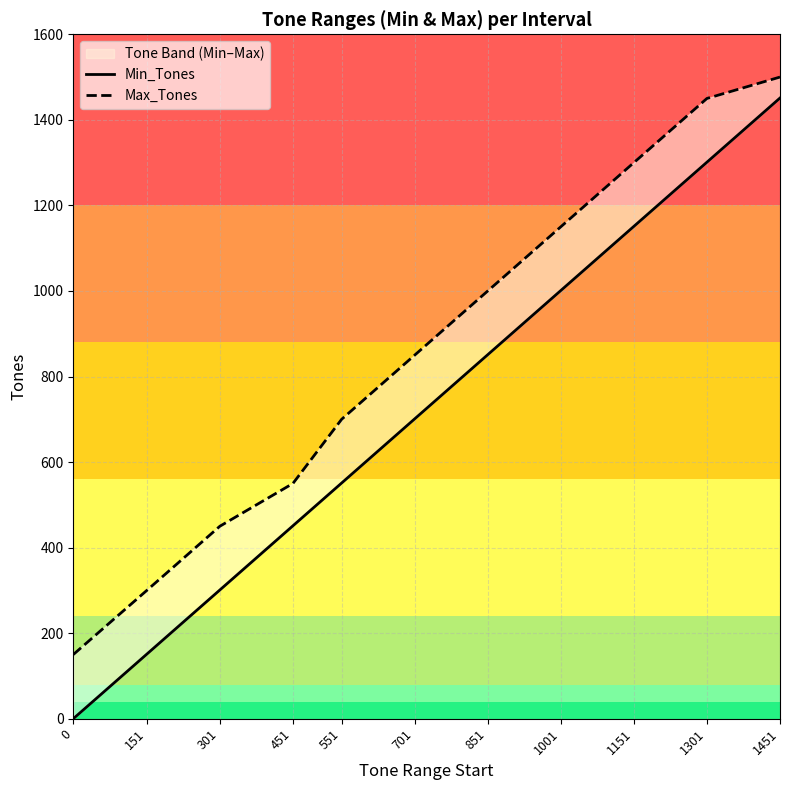

What are all the series names shown in the legend?

Min_Tones, Max_Tones